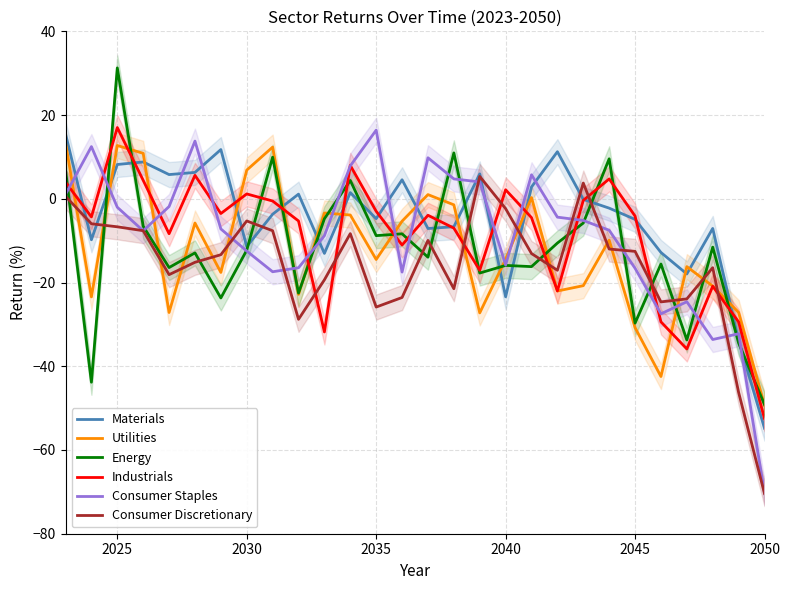

Reading right to left, extract all data points from this chart.

Materials: -54.8	-33.8	-7.1	-18.0	-12.8	-4.9	-2.2	-0.1	11.2	2.8	-23.4	5.9	-6.7	-7.1	4.5	-4.7	1.5	-13.0	1.1	-3.7	-11.4	11.8	6.3	5.8	8.8	8.2	-9.8	15.5
Utilities: -49.3	-27.1	-20.9	-16.2	-42.5	-30.8	-9.9	-20.8	-22.0	0.3	-14.4	-27.3	-1.4	1.0	-5.3	-14.5	-3.9	-3.4	-22.8	12.3	6.9	-17.6	-5.8	-27.2	10.9	12.7	-23.4	13.4
Energy: -49.2	-34.4	-11.5	-33.7	-15.6	-29.7	9.5	-5.8	-10.6	-16.2	-15.9	-17.7	11.0	-13.9	-8.4	-8.8	4.4	-4.8	-22.5	9.9	-12.3	-23.7	-12.9	-16.4	-6.5	31.3	-43.8	6.9
Industrials: -52.5	-29.4	-20.9	-35.9	-29.4	-4.1	4.7	-0.4	-22.0	-4.5	2.2	-17.1	-7.0	-3.9	-11.0	-3.0	8.0	-31.8	-5.3	-0.5	1.2	-3.5	5.6	-8.3	4.4	17.0	-4.3	4.0
Consumer Staples: -70.2	-32.2	-33.6	-24.6	-27.5	-16.6	-7.5	-5.2	-4.4	5.7	-15.8	4.0	4.7	9.8	-17.5	16.4	7.9	-8.8	-16.5	-17.4	-12.5	-7.2	13.8	-1.8	-7.6	-2.0	12.5	1.1
Consumer Discretionary: -70.4	-46.2	-16.5	-23.9	-24.6	-12.6	-12.0	3.8	-17.1	-13.1	-2.4	5.3	-21.5	-9.9	-23.6	-25.9	-8.3	-19.4	-28.8	-7.6	-5.3	-13.4	-15.2	-18.1	-7.6	-6.7	-6.0	0.6